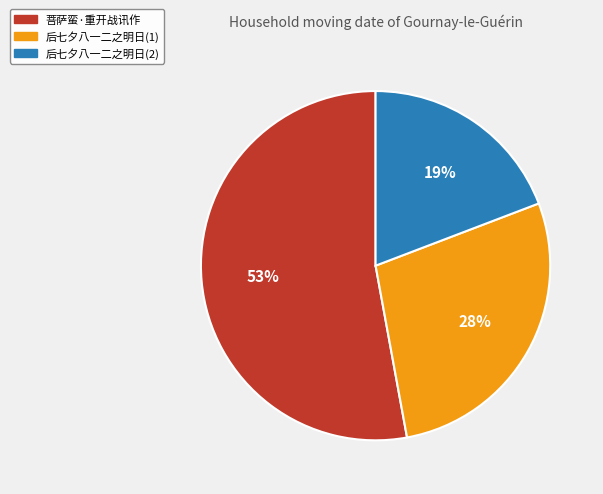

To the nearest percent, what is the combined percentage of 菩萨蛮·重开战讯作 and 后七夕八一二之明日(2)?

72%